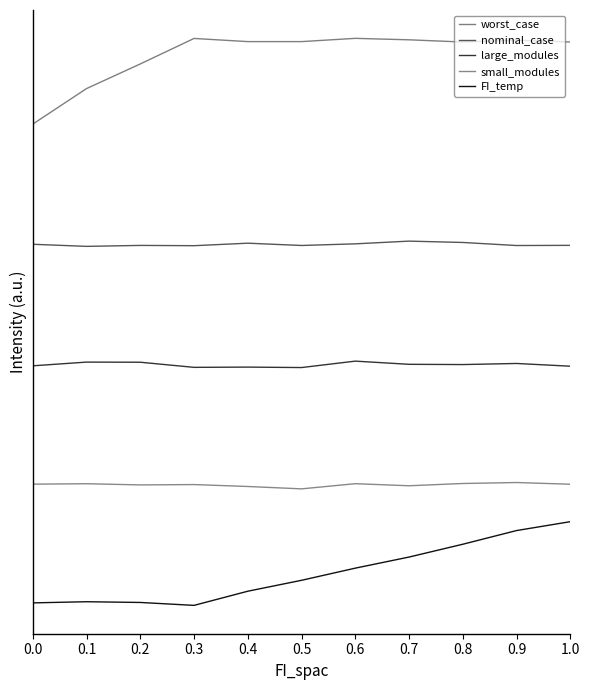

Reading right to left, what are all the values shown in this chart?

worst_case: 4.7	4.7	4.7	4.7	4.7	4.7	4.7	4.7	4.5	4.3	4.0
nominal_case: 3.0	3.0	3.0	3.0	3.0	3.0	3.0	3.0	3.0	3.0	3.0
large_modules: 2.0	2.0	2.0	2.0	2.0	2.0	2.0	2.0	2.0	2.0	2.0
small_modules: 1.0	1.0	1.0	1.0	1.0	1.0	1.0	1.0	1.0	1.0	1.0
FI_temp: 0.7	0.6	0.5	0.4	0.3	0.2	0.1	-0.0	0.0	0.0	0.0